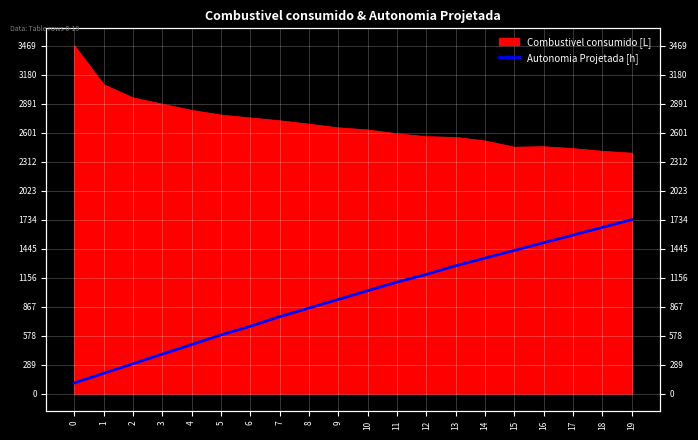

What is the difference between the maximum and minimum values?

1628.6